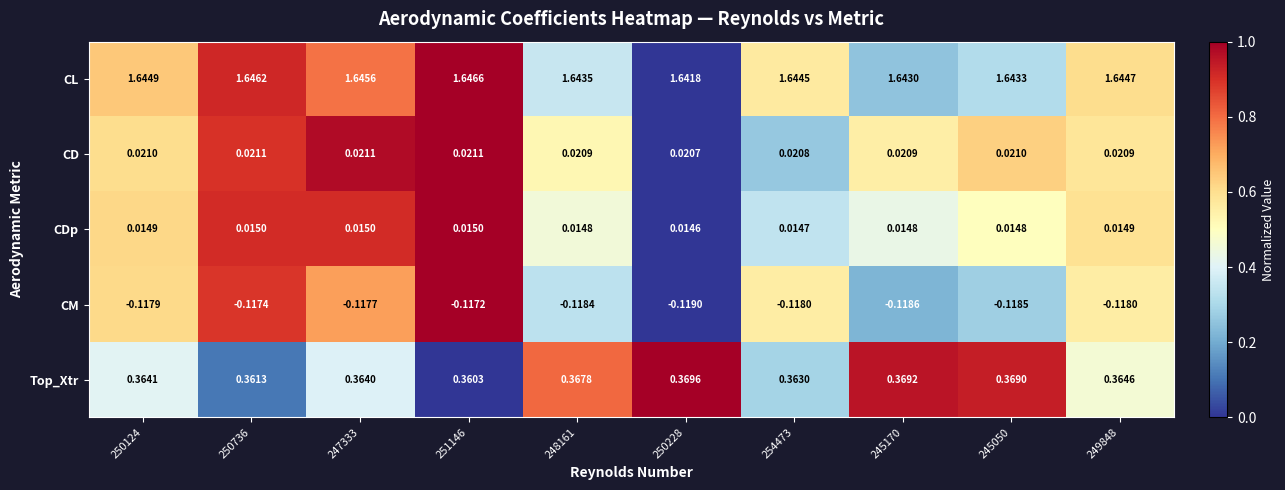

Which category has the highest value across all series?

251146